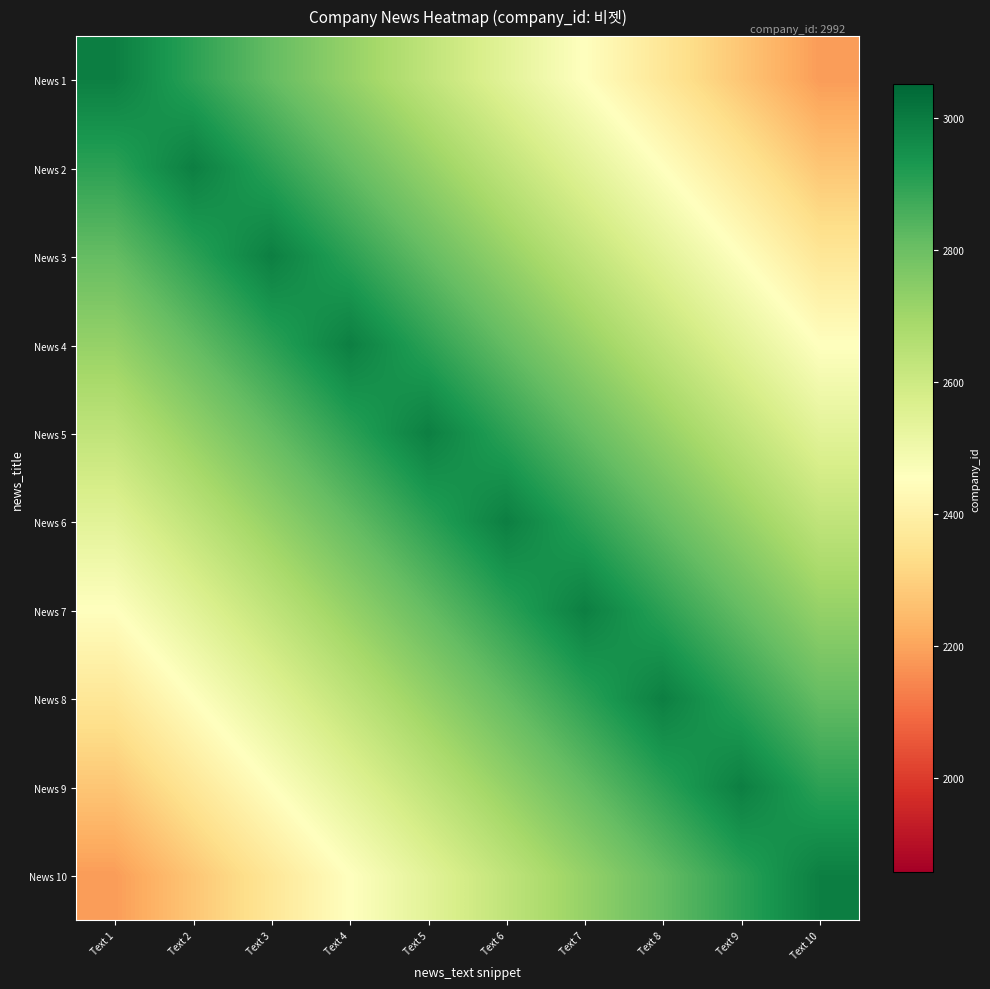

At how many categories does at least one series exceed 2573?

10